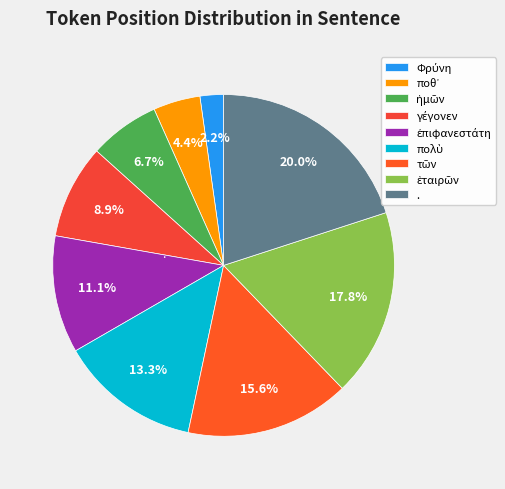

Which category has the biggest portion of the pie?

.